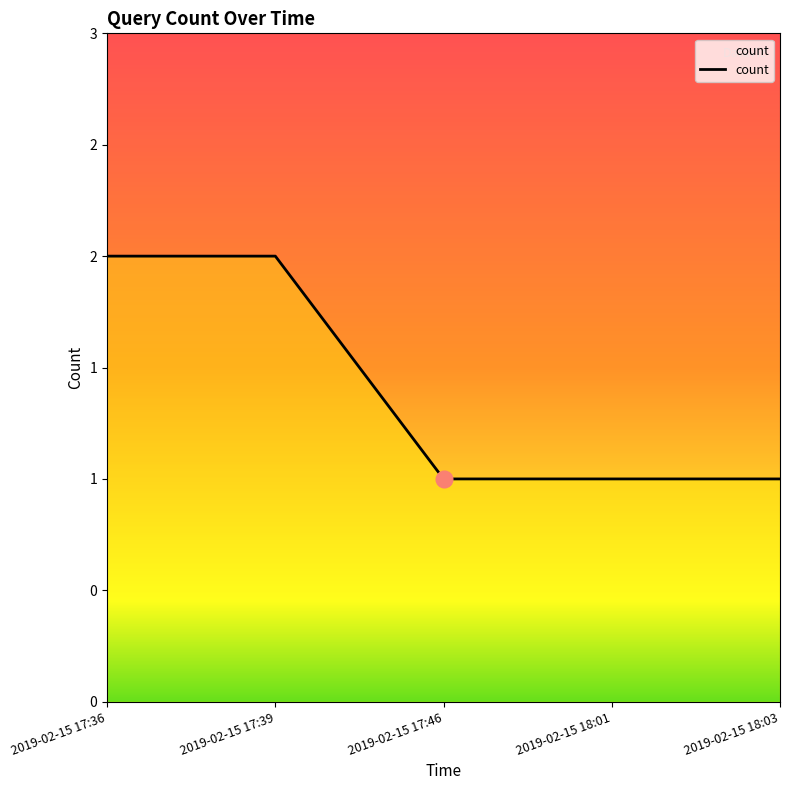

Is this an area chart (filled region under the line)?

Yes